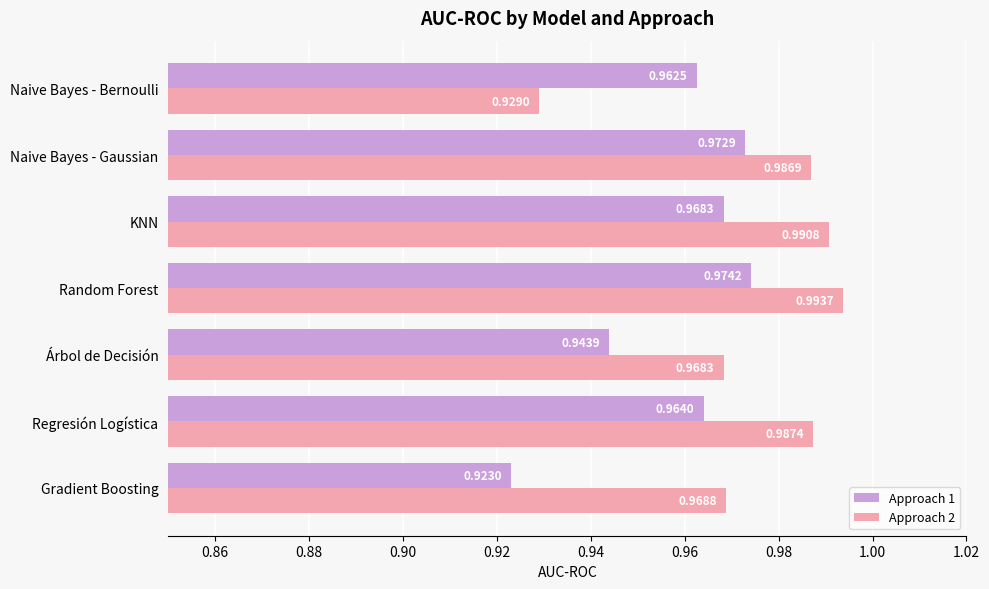

At which label does Approach 1 reach its minimum?

Gradient Boosting